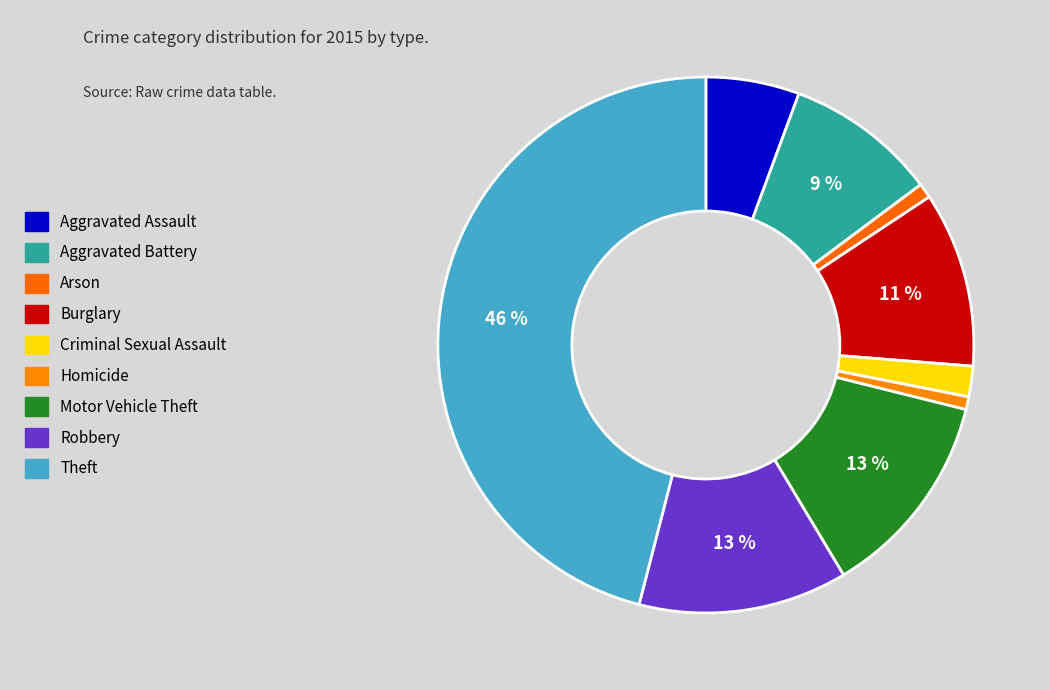

Count the number of slices in the pie.

9